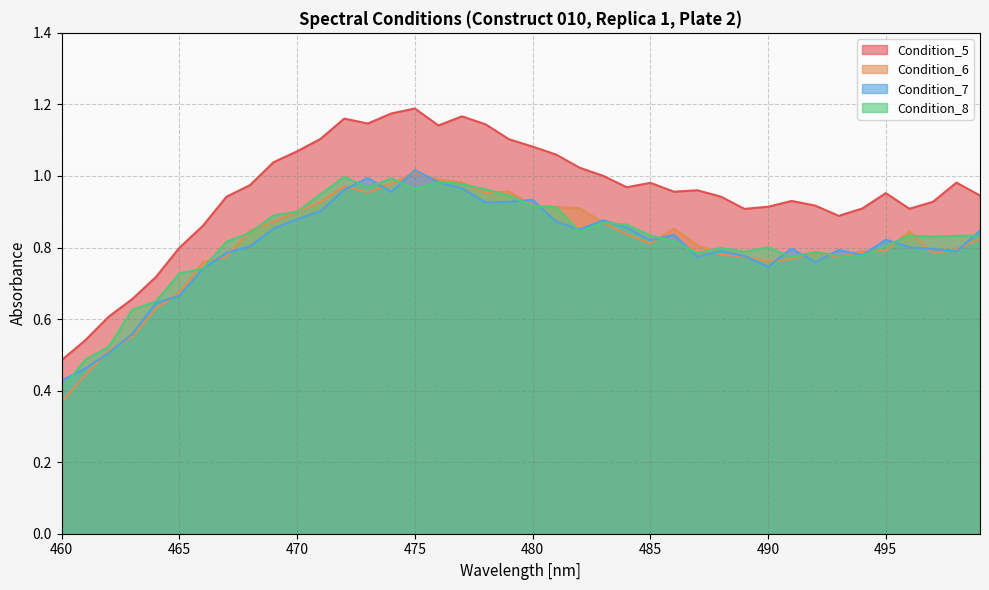

At which category does Condition_7 reach its first local peak?

473